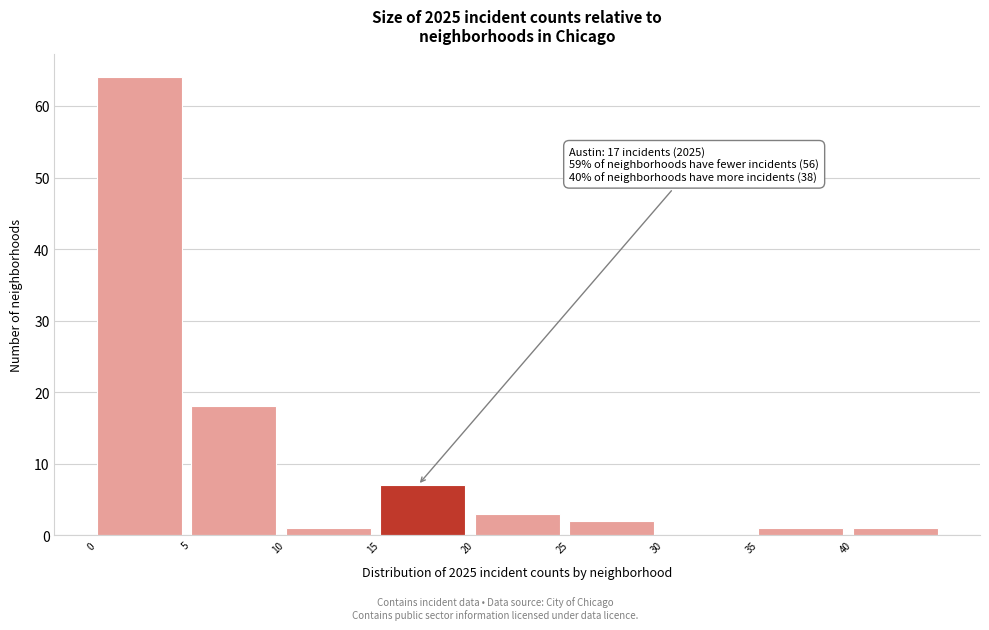

Which range on the x-axis has the tallest bar?

0 to 5